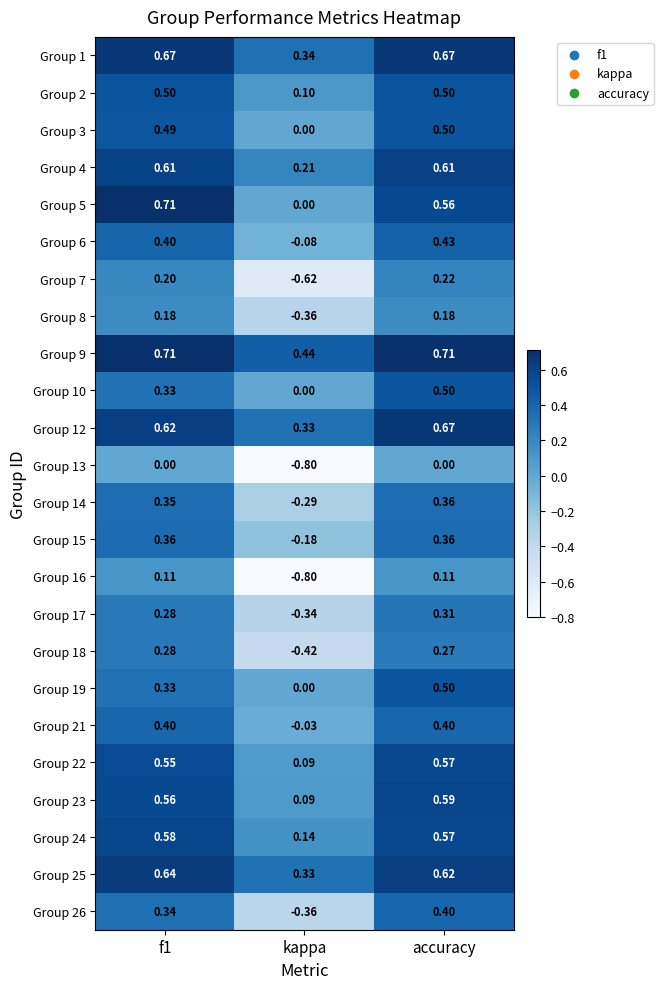

Which category has the lowest value in the Group 22 series?

kappa